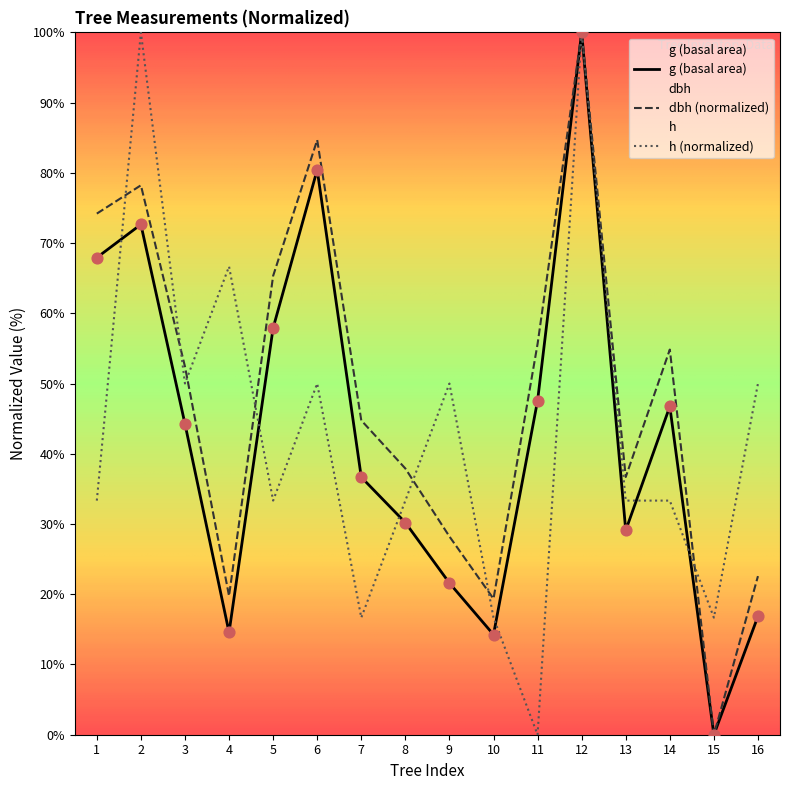

What are all the series names shown in the legend?

dbh, h, g